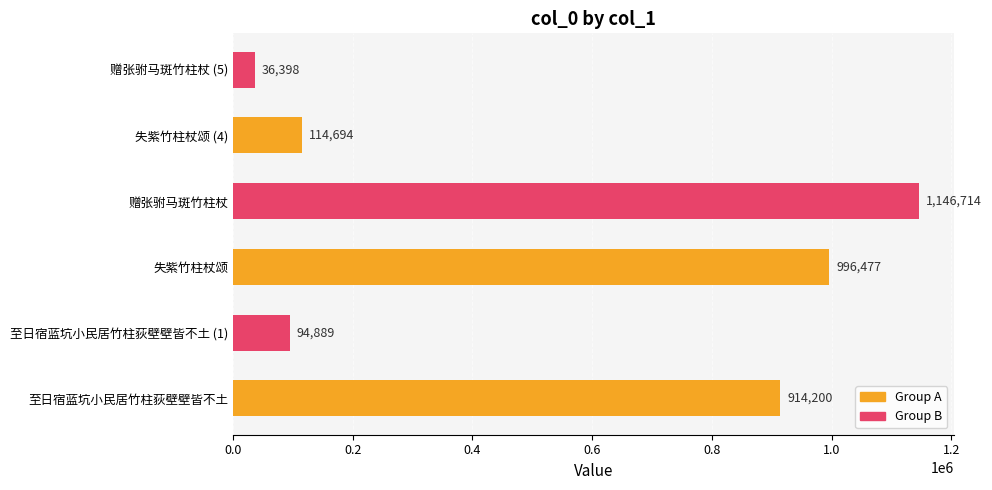

How many data points are less than 914200?

3